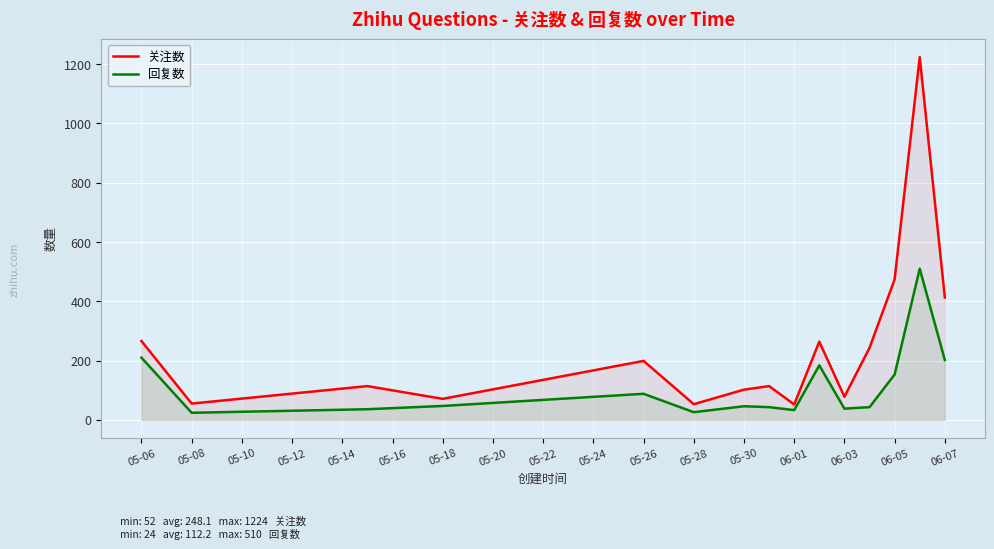

What is the sum of all 回复数 values?

1683